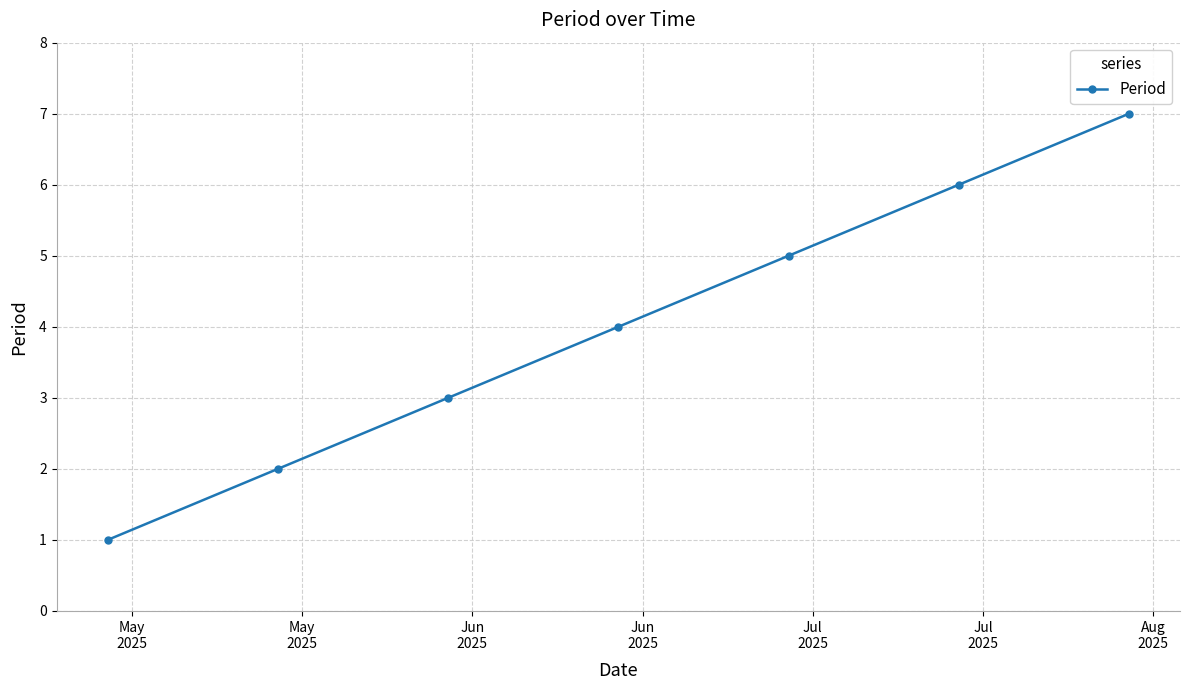

True or false: the data has more than 1 interior local peaks.

False